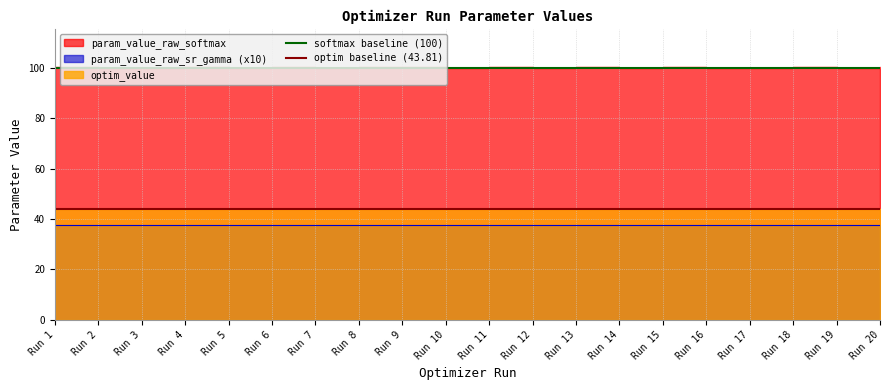

True or false: optim baseline (43.81) has a value of 43.8 at Run 1.

True